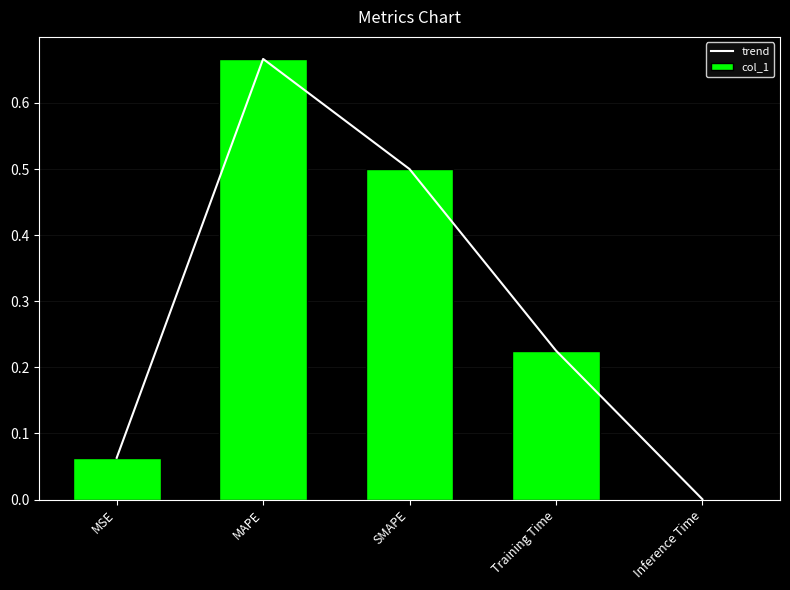

Reading right to left, what are all the values shown in this chart?

trend: 0.0	0.2	0.5	0.7	0.1
col_1: 0.0	0.2	0.5	0.7	0.1